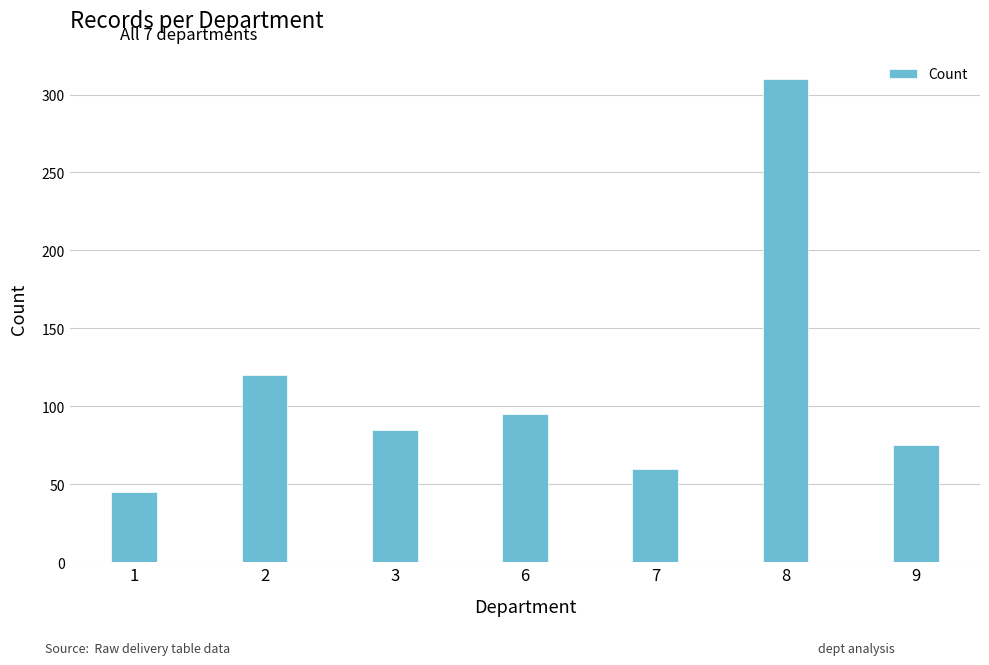

What is the minimum value shown in the chart?

45